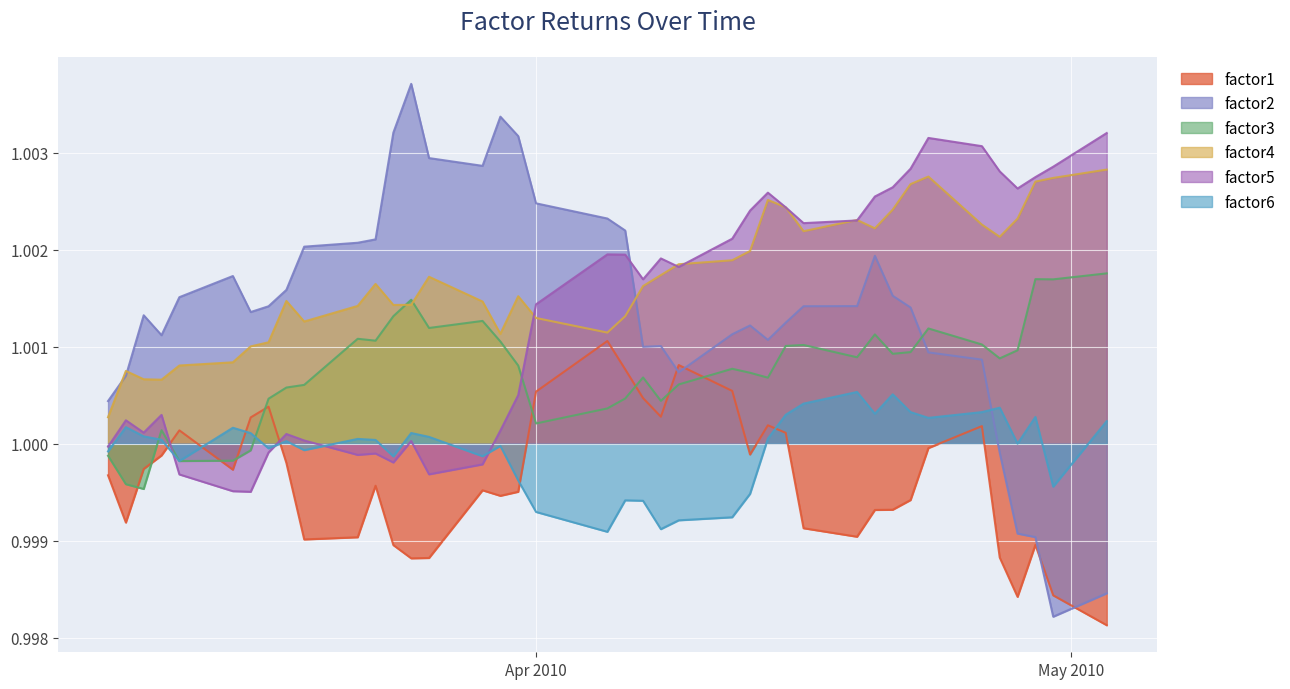

Which label corresponds to the smallest value in the chart?

2010-05-03